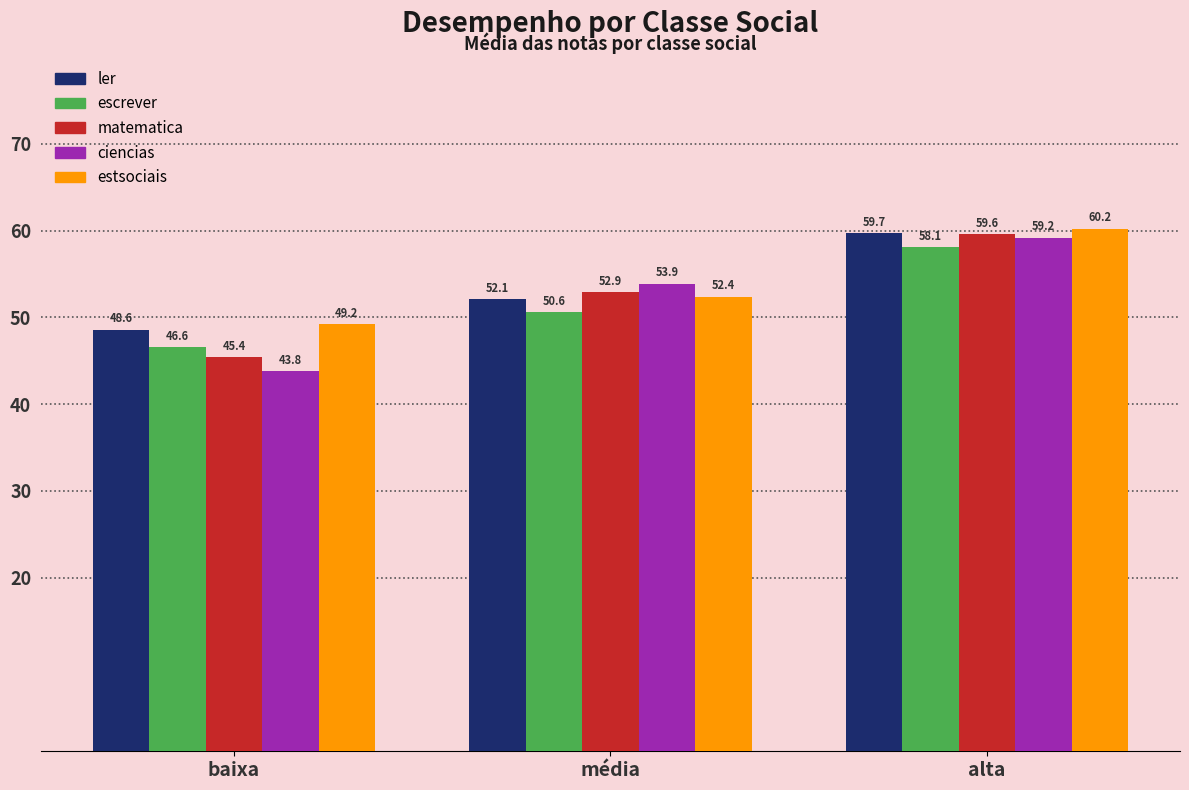

At which category is the sum across all series the highest?

alta